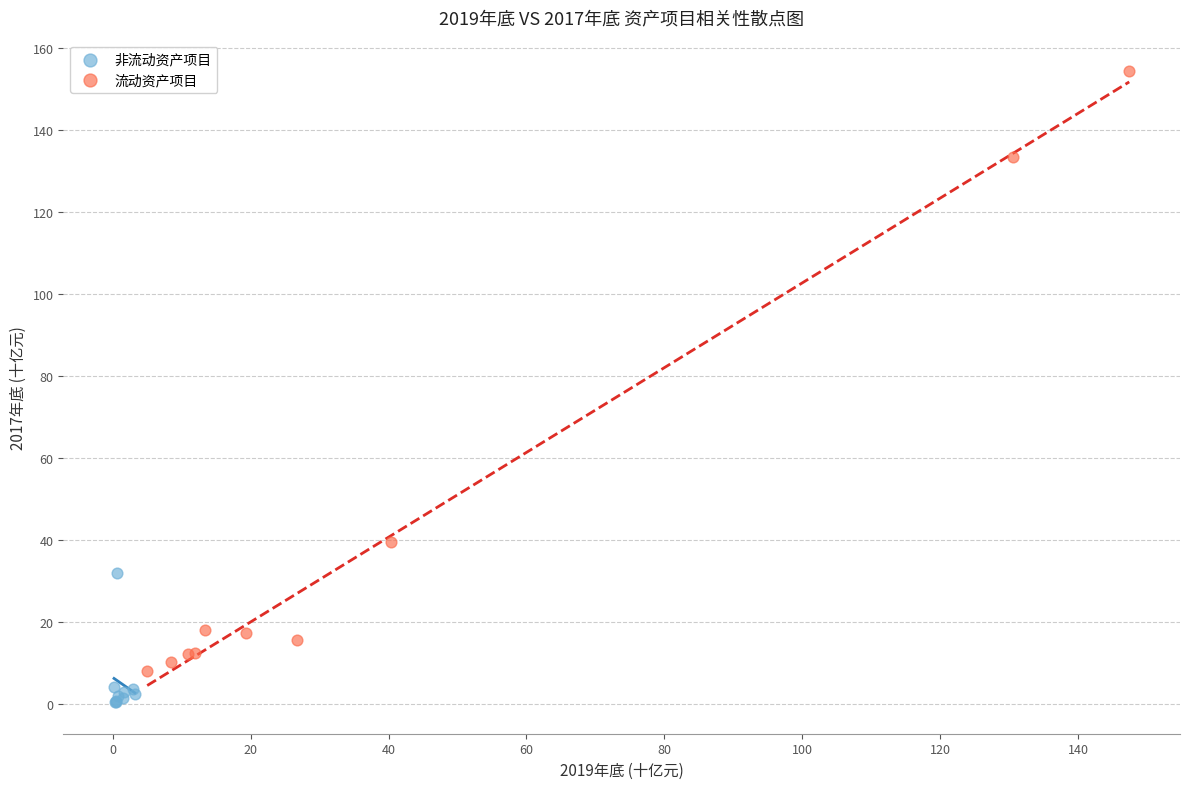

Which series contains the highest Y value?

流动资产项目